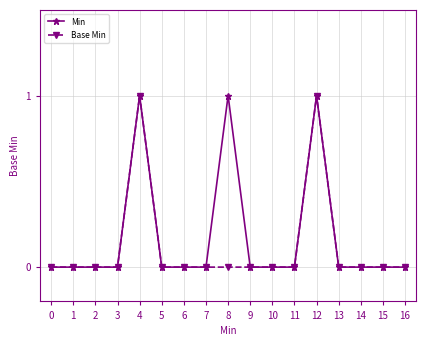

Reading left to right, list all the values displayed in this chart.

Min: 0	0	0	0	1	0	0	0	1	0	0	0	1	0	0	0	0
Base Min: 0	0	0	0	1	0	0	0	0	0	0	0	1	0	0	0	0